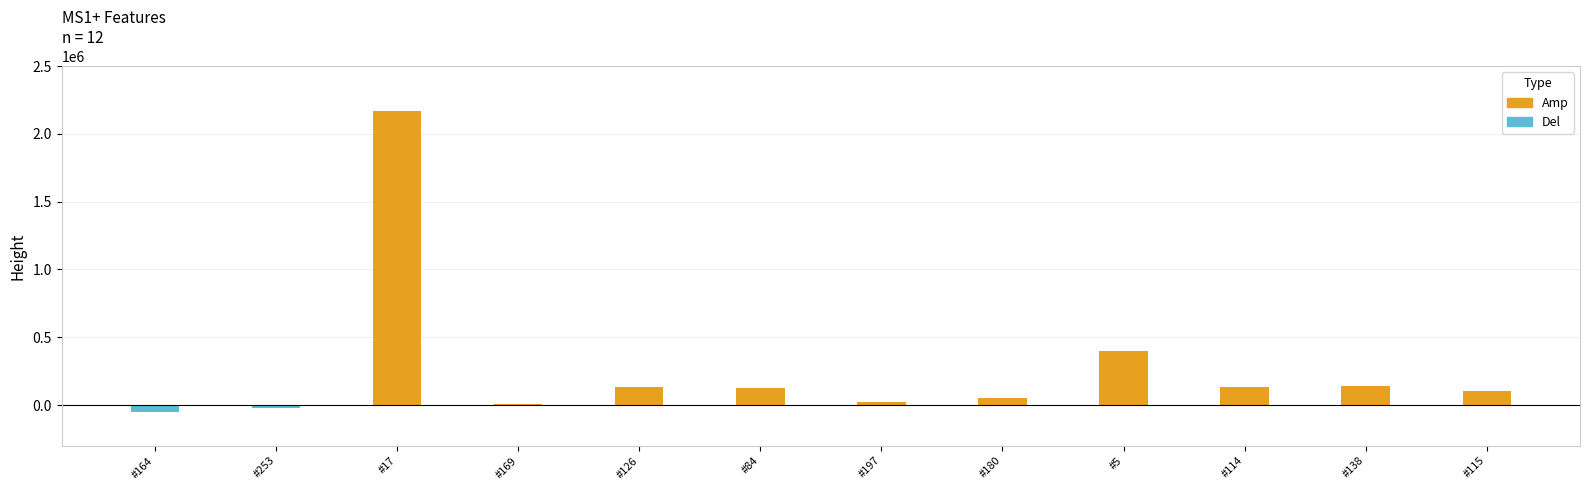

True or false: Del has a value of -10071.0 at #253.

False